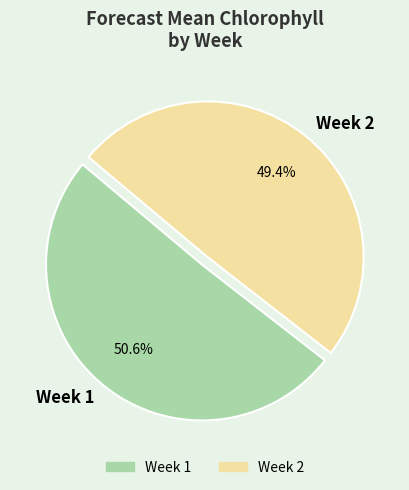

How many segments does this pie chart have?

2